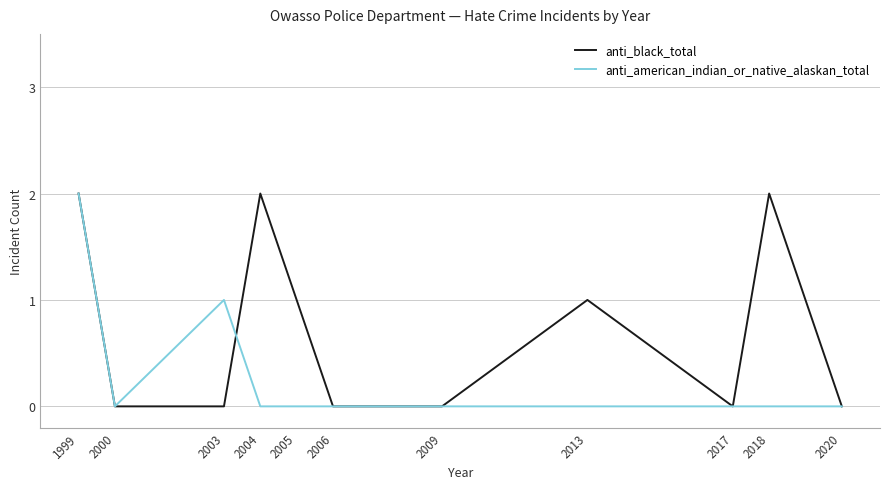

At which category is the sum across all series the highest?

1999